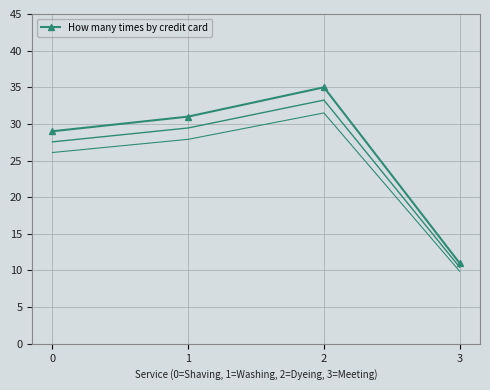

What is the change in value from 1 to 3?

-20